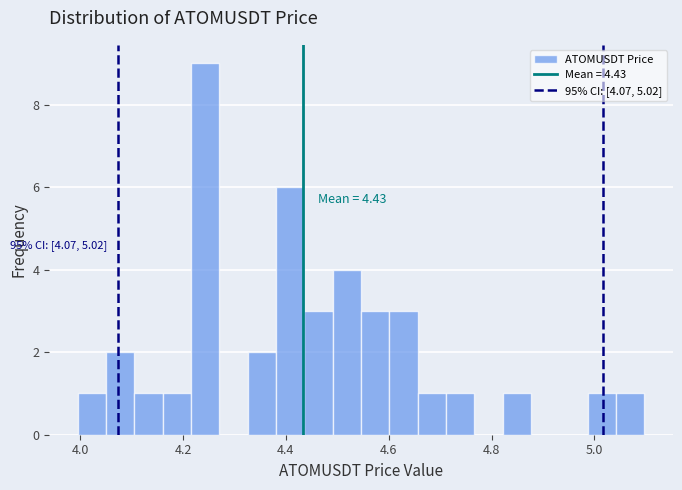

Read against the x-axis, roughly where is the centre of the tallest bar?

4.24